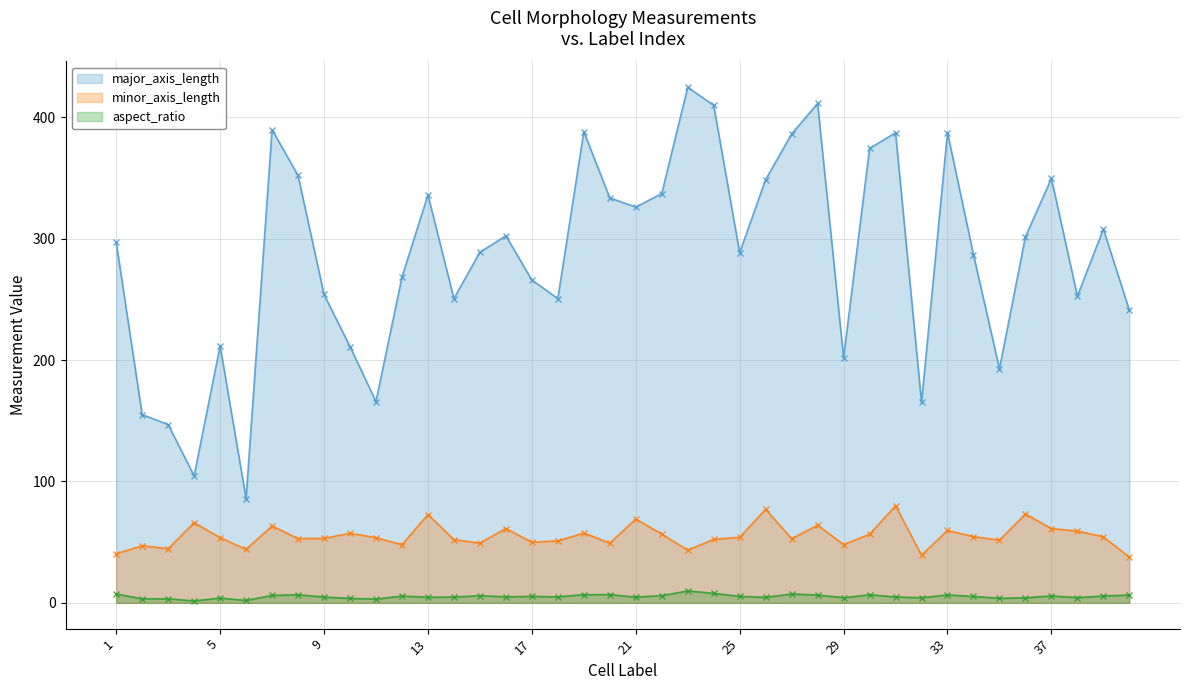

True or false: minor_axis_length and aspect_ratio intersect in this chart.

False